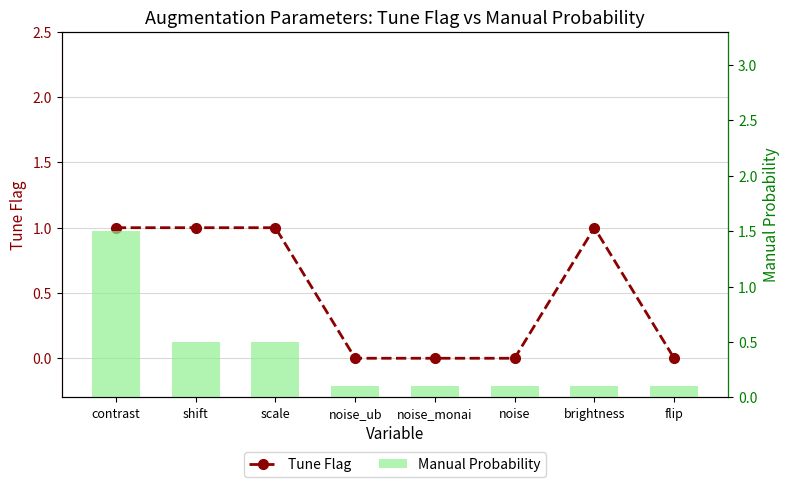

What is the average value of the Manual Probability series?

0.4